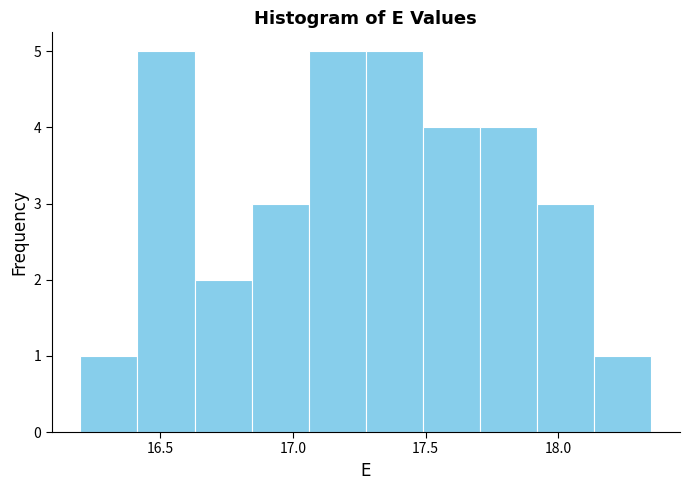

What is the height of the bar covering 17.275 to 17.490 on the x-axis? Neither the bar edges nor the heights are printed on the chart, so give them approximately, as read against the axes.

5